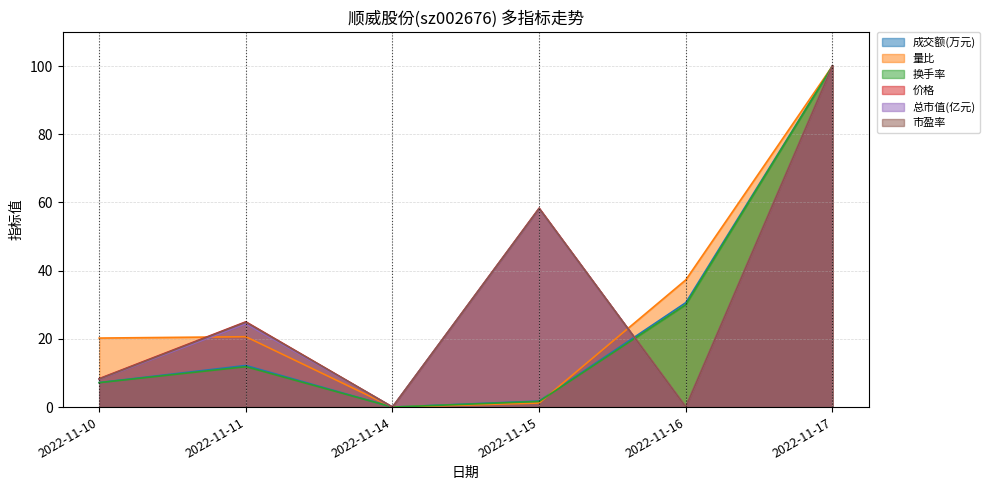

Which series has the widest spread of values?

成交额(万元)